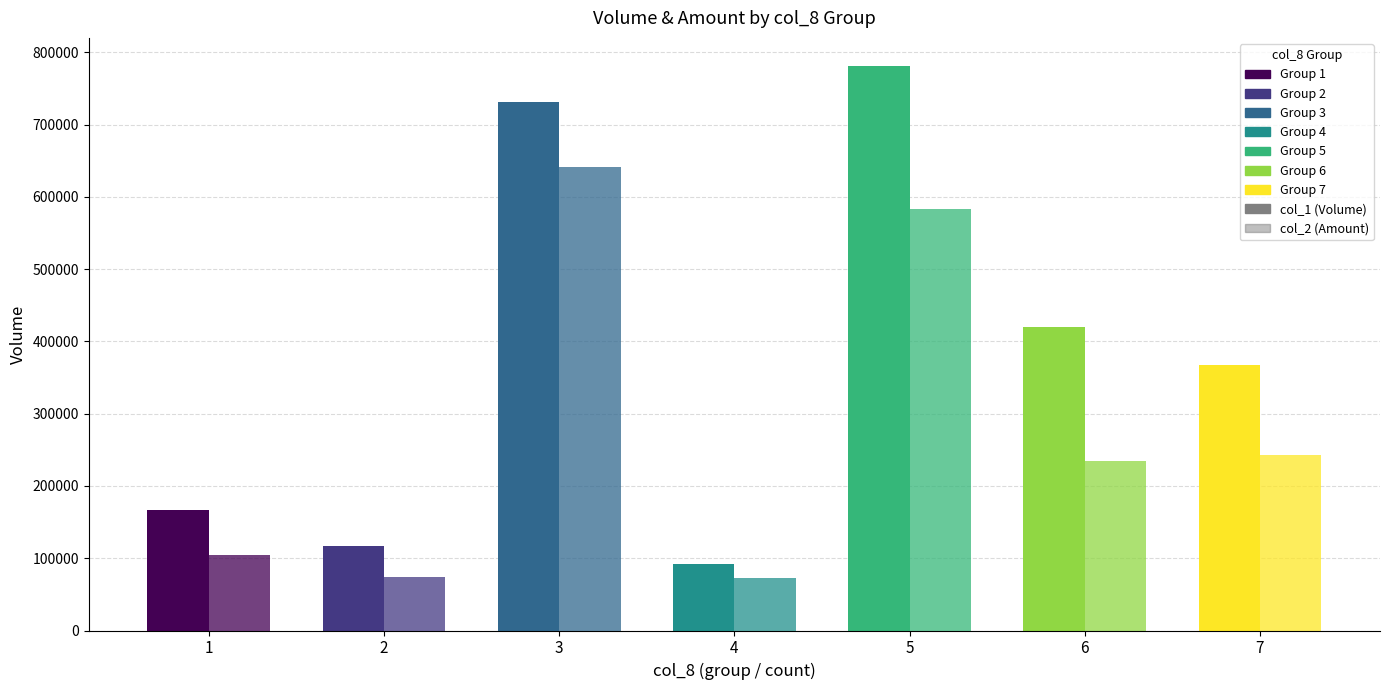

Rank the series by their maximum value, from highest to lowest.

col_1 (Volume), col_2 (Amount)